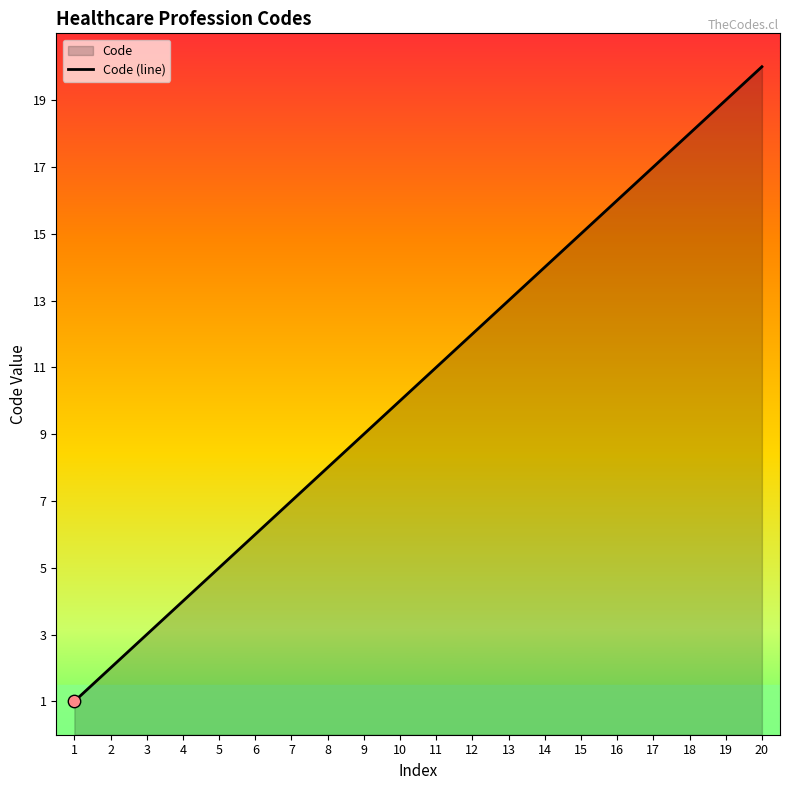

What is the ratio of the value at 13 to the value at 8?

1.6